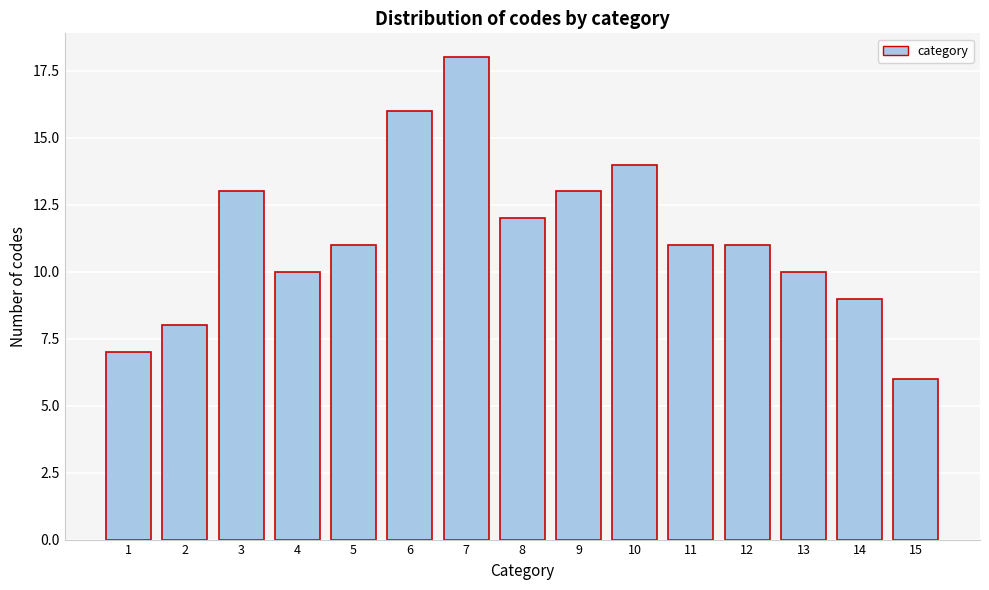

Reading right to left, what are all the values shown in this chart?

15=6	14=9	13=10	12=11	11=11	10=14	9=13	8=12	7=18	6=16	5=11	4=10	3=13	2=8	1=7